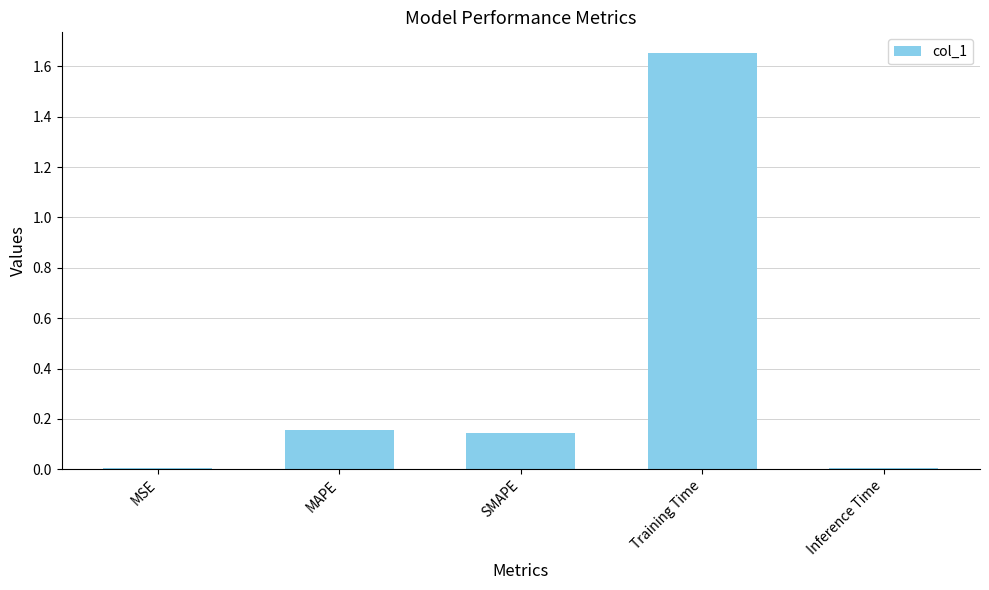

What is the change in value from MSE to MAPE?

+0.2